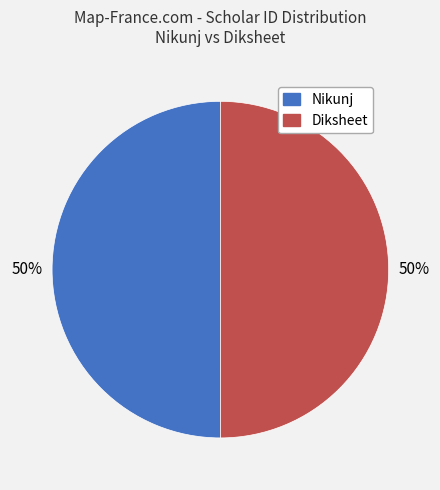

What is the ratio of the value at Nikunj to the value at Diksheet?

1.0